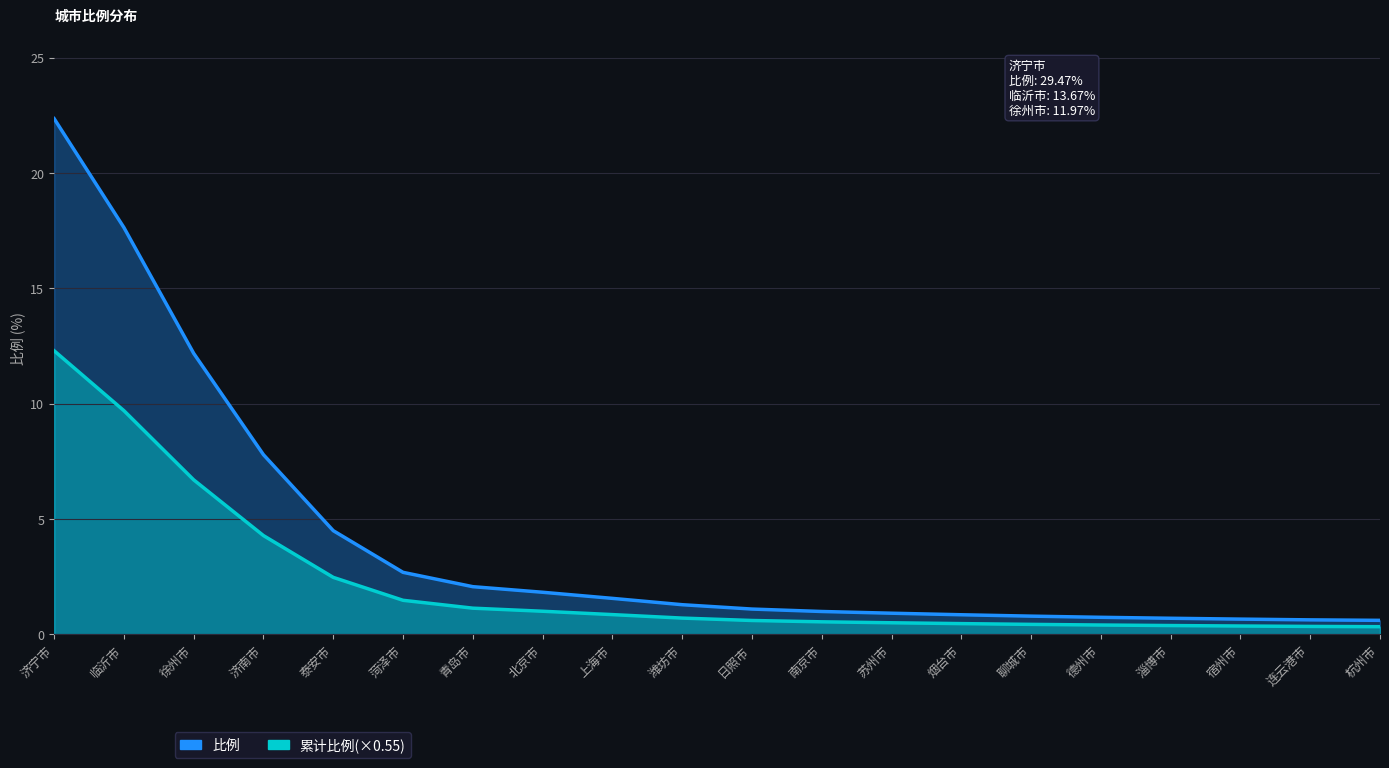

What are all the series names shown in the legend?

比例, 累计比例(×0.55)